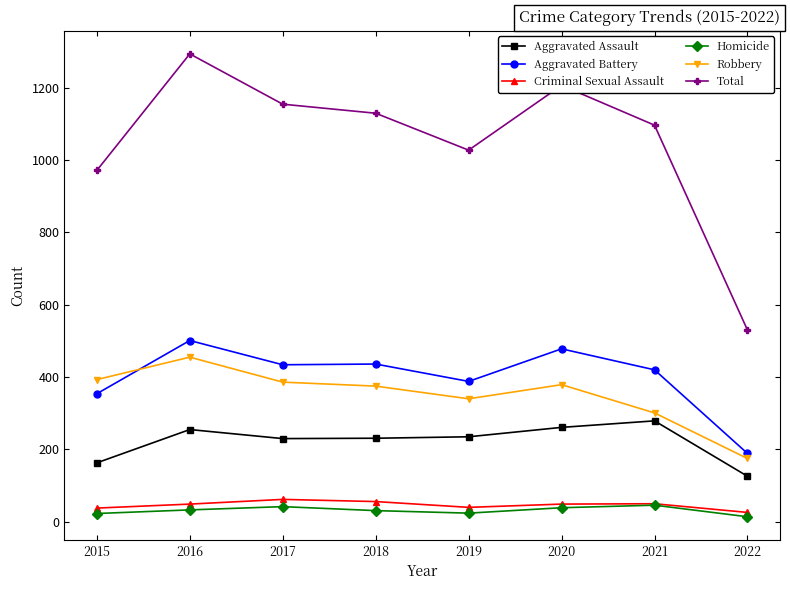

What is the value of the Aggravated Assault point at the 5th from the left?

235